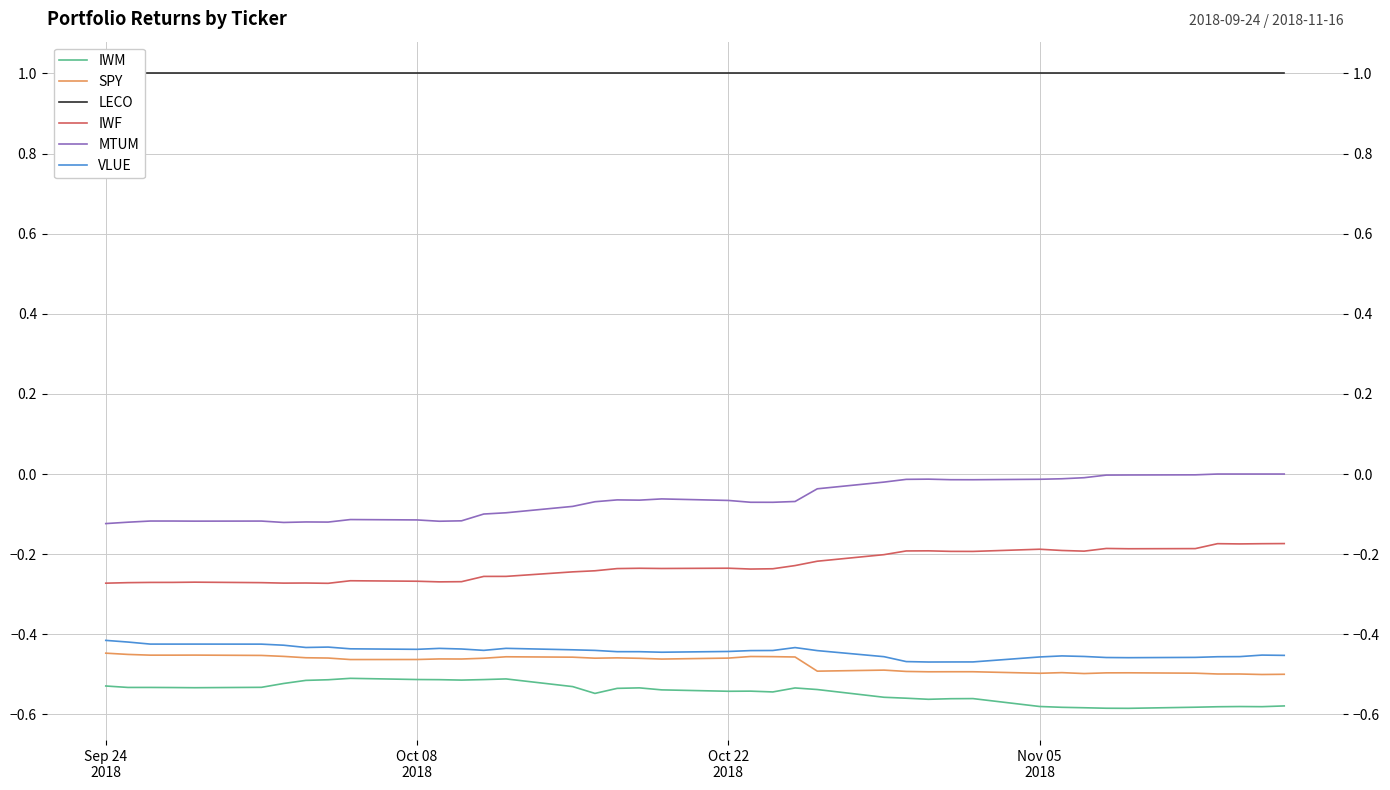

What is the difference between the maximum and minimum values in the IWM series?

0.1